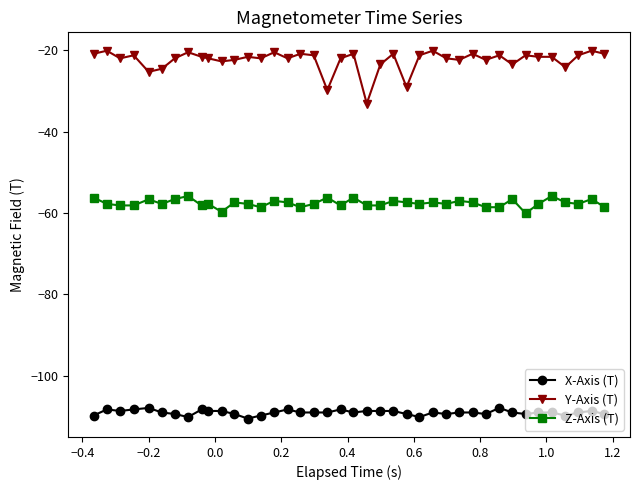

True or false: Y-Axis (T) and X-Axis (T) cross at least once.

False